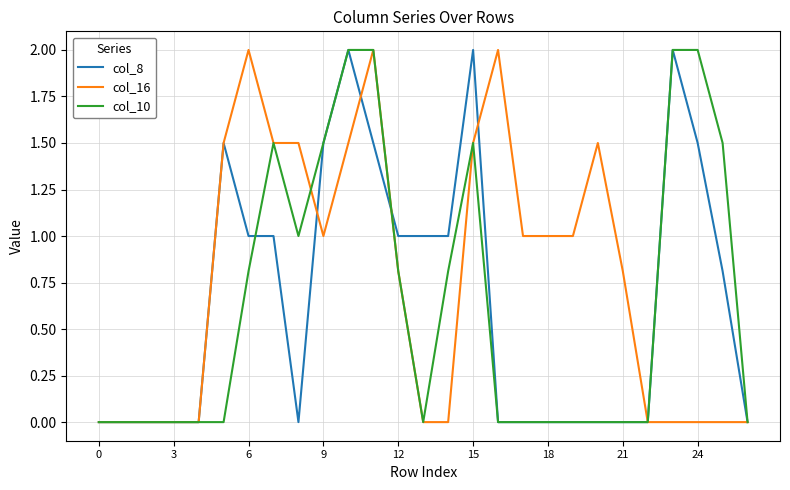

What is the highest value of the col_16 series?

2.0